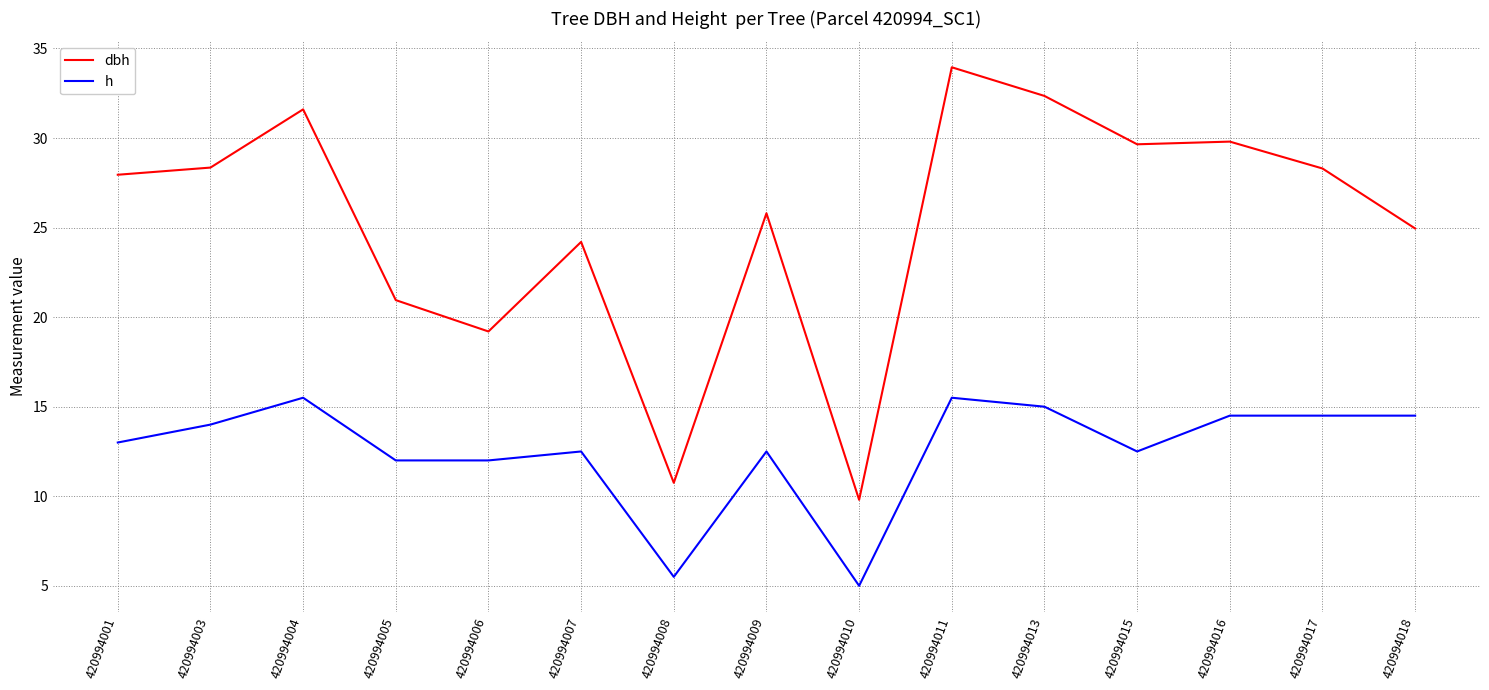

Which series changed the most between 420994011 and 420994015?

dbh